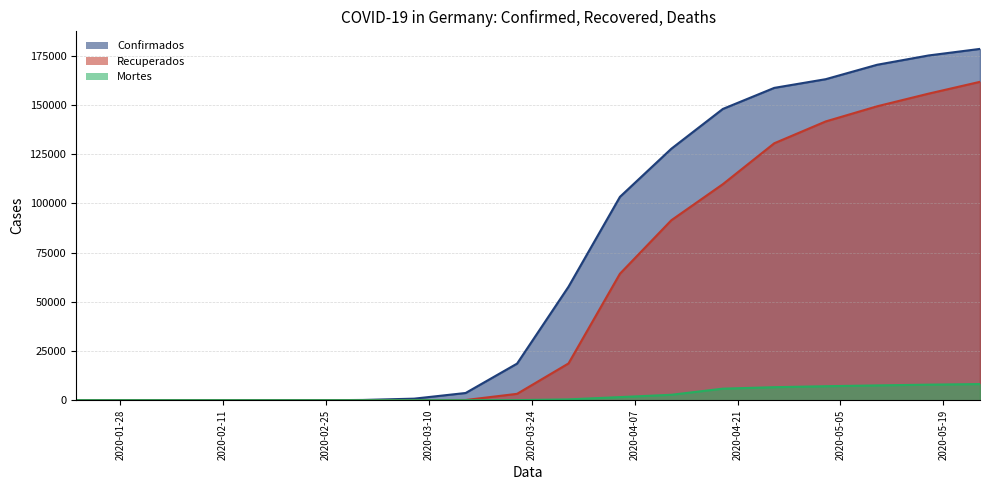

What is the total value across all series at 2020-04-05?

169258